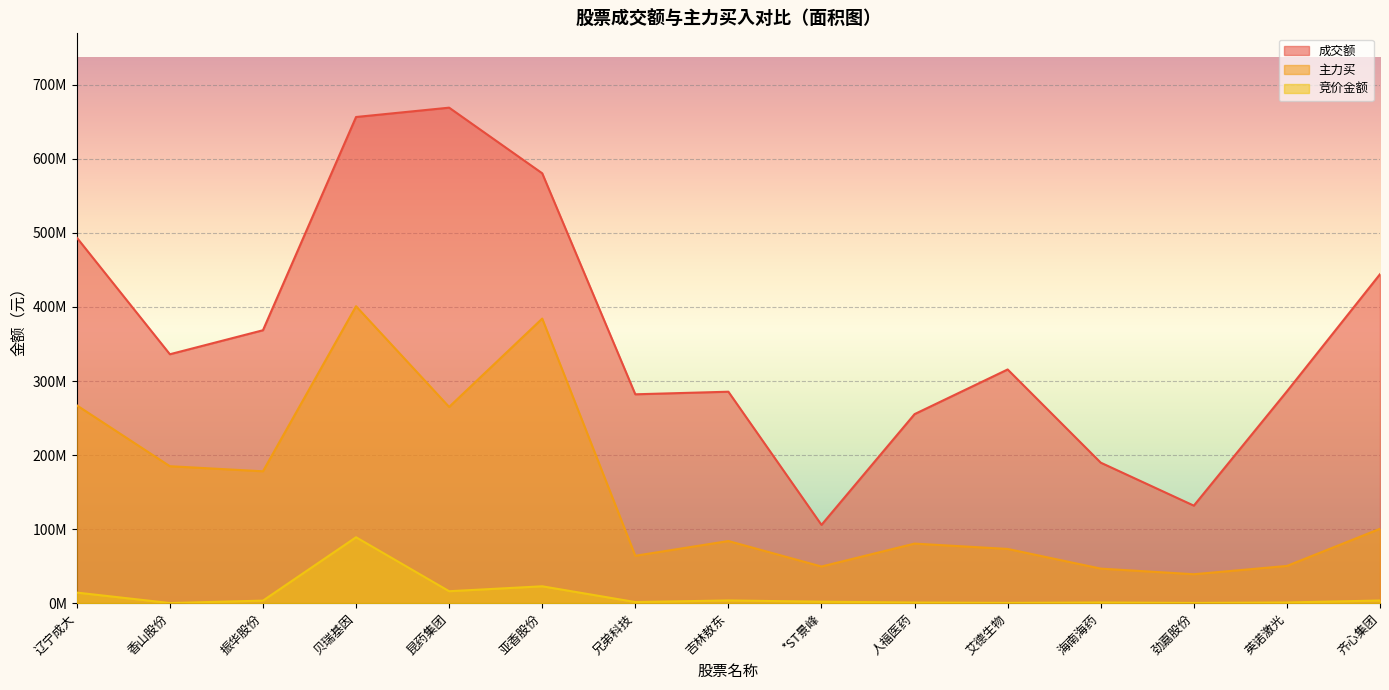

Where is 成交额 nearest to the value 387420266?

振华股份